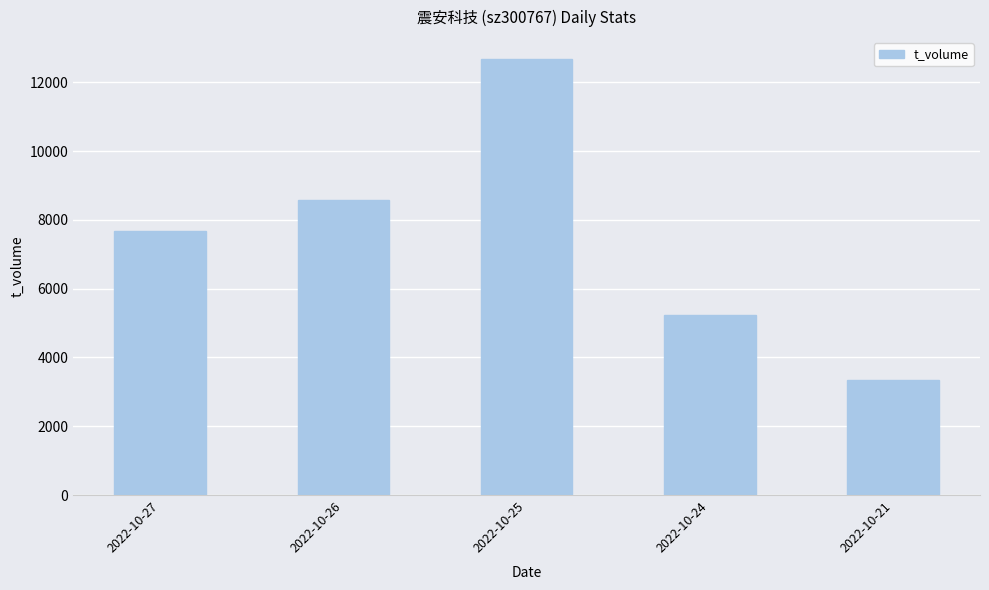

Reading left to right, extract all data points from this chart.

2022-10-27=7679	2022-10-26=8580	2022-10-25=12679	2022-10-24=5221	2022-10-21=3331